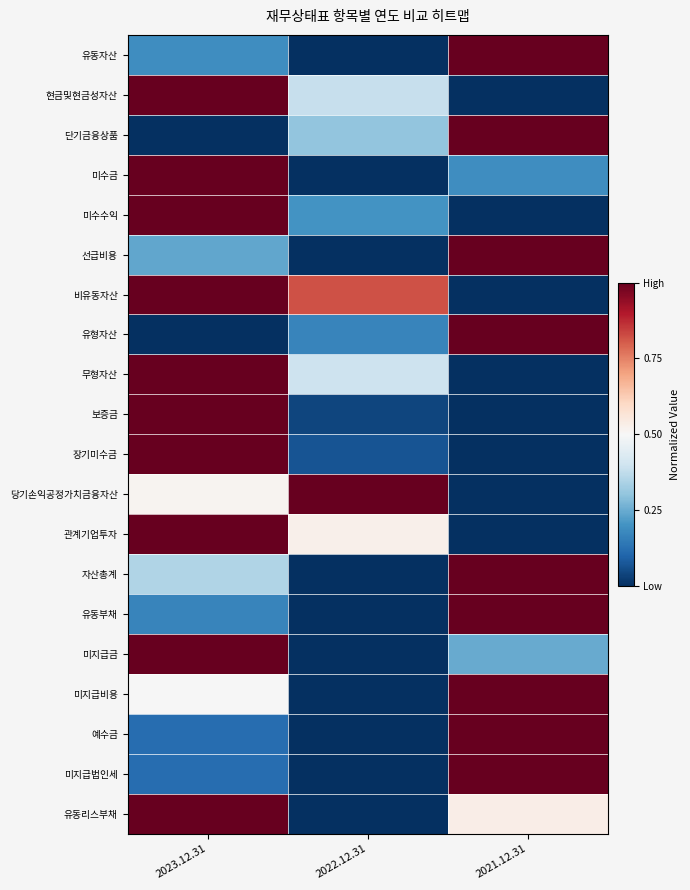

At how many categories does at least one series exceed 0?

3